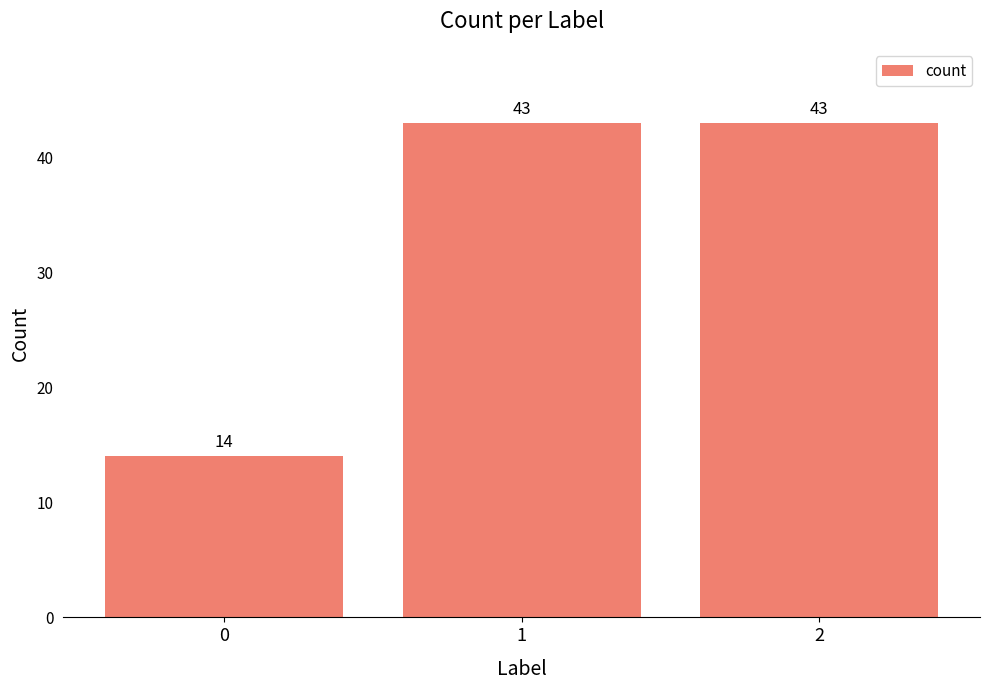

True or false: the data shows 9 at 0.

False